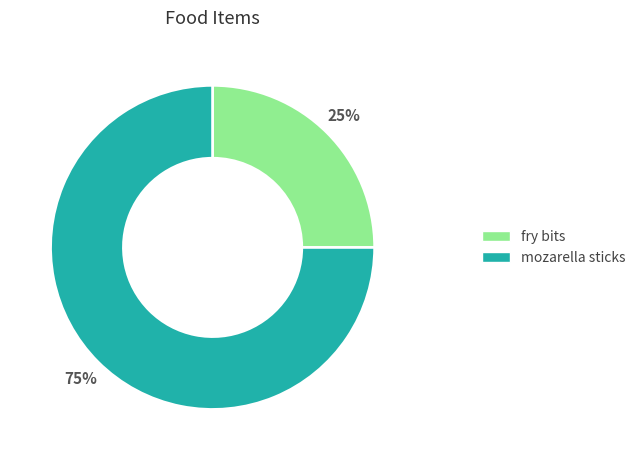

What is the ratio of the value at mozarella sticks to the value at fry bits?

3.0